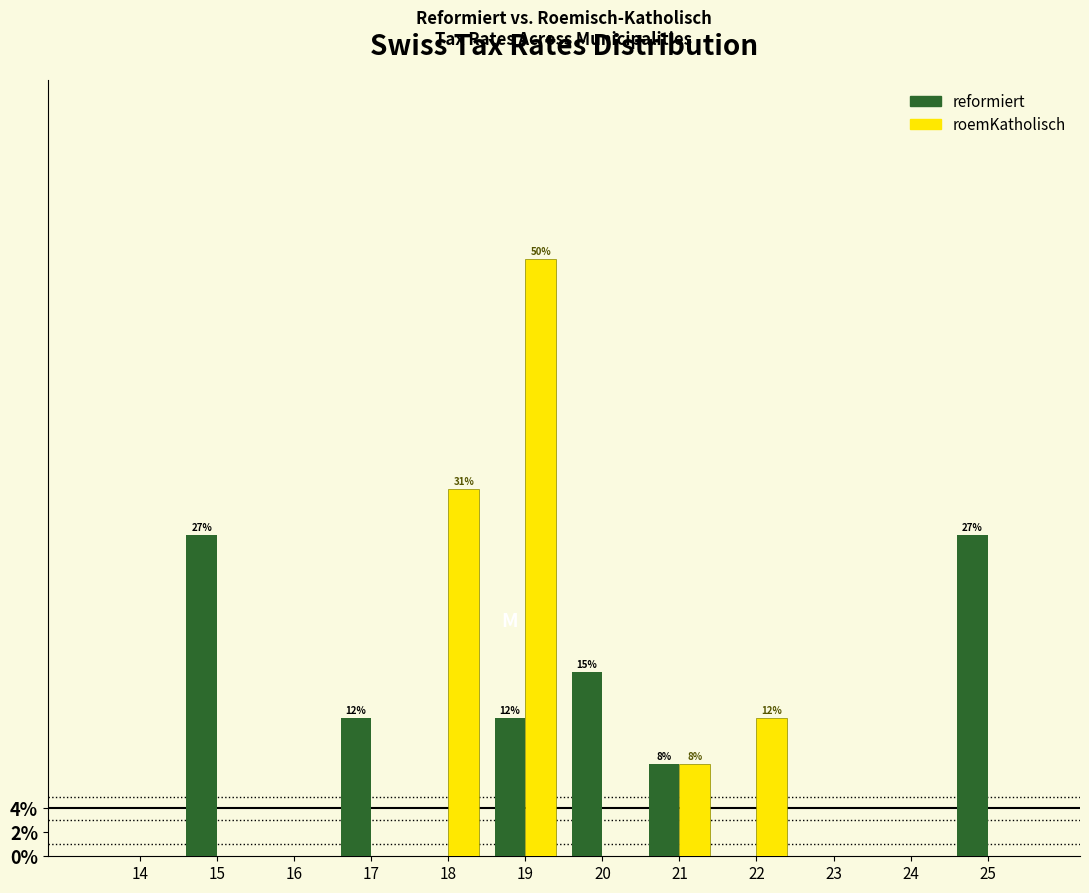

Reading left to right, transcribe all the data shown in this chart.

reformiert: 14=0.0	15=26.9	16=0.0	17=11.5	18=0.0	19=11.5	20=15.4	21=7.7	22=0.0	23=0.0	24=0.0	25=26.9
roemKatholisch: 14=0.0	15=0.0	16=0.0	17=0.0	18=30.8	19=50.0	20=0.0	21=7.7	22=11.5	23=0.0	24=0.0	25=0.0